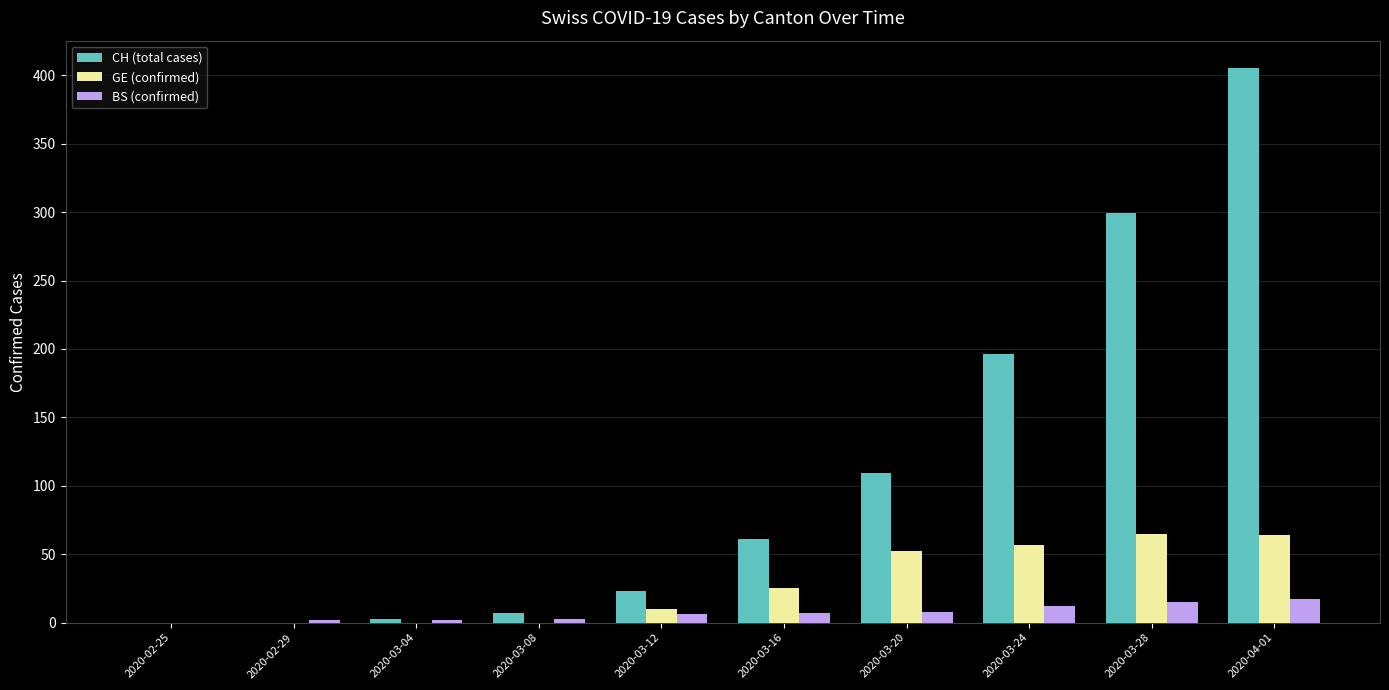

Between 2020-03-04 and 2020-03-16, which series saw the biggest shift?

CH (total cases)